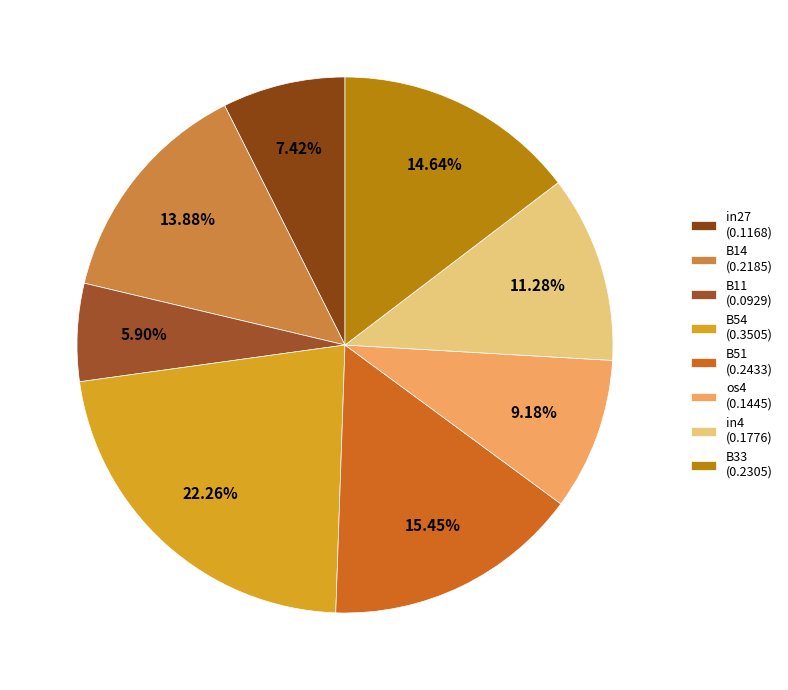

To the nearest percent, what is the difference between the largest and smallest slice percentages?

16%